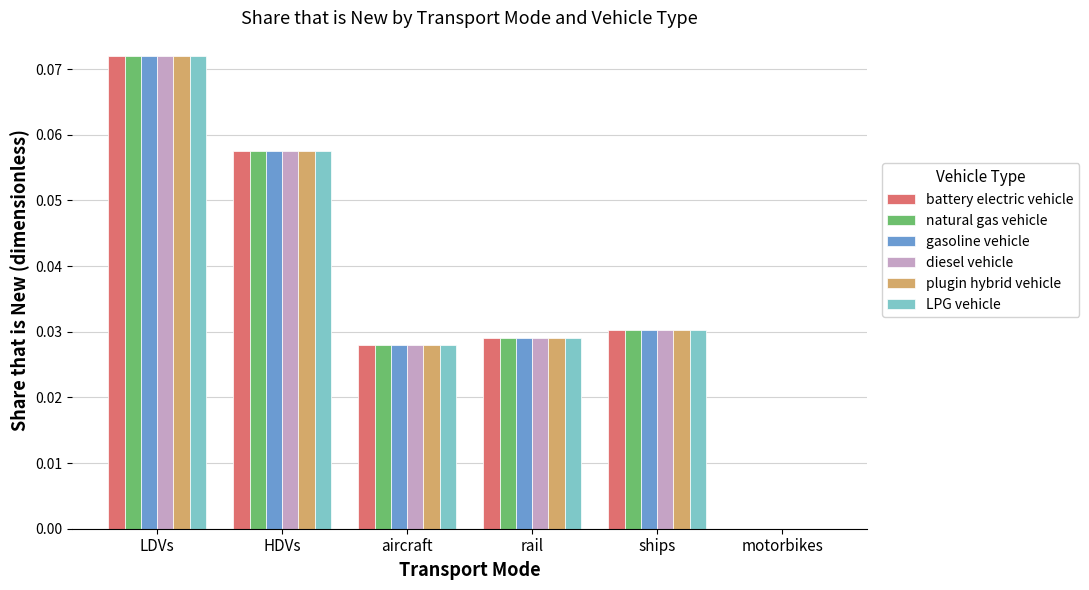

At which label does gasoline vehicle reach its peak?

LDVs